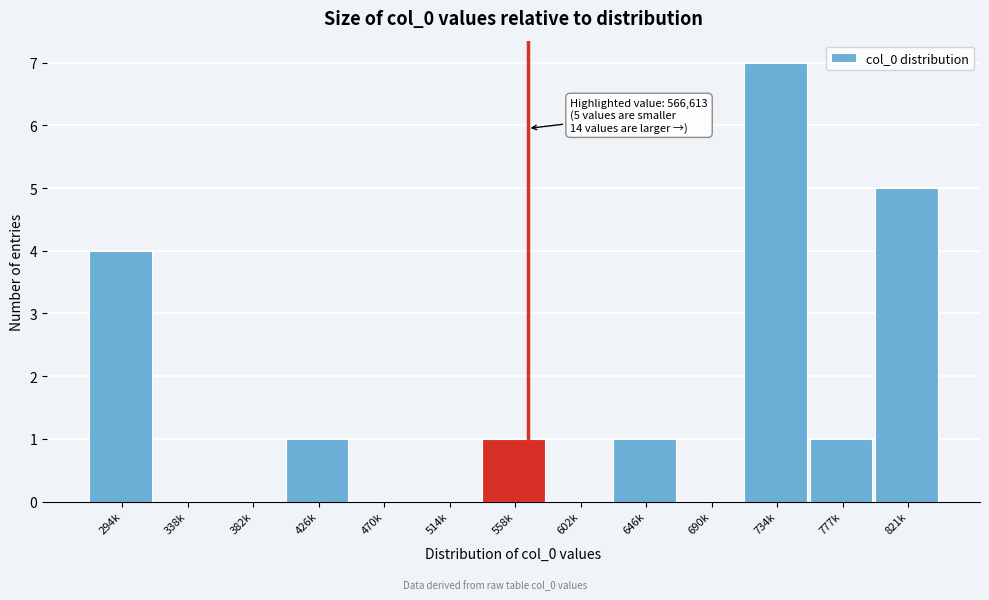

Reading left to right, list all the values displayed in this chart.

294k=4	338k=0	382k=0	426k=1	470k=0	514k=0	558k=1	602k=0	646k=1	690k=0	734k=7	777k=1	821k=5